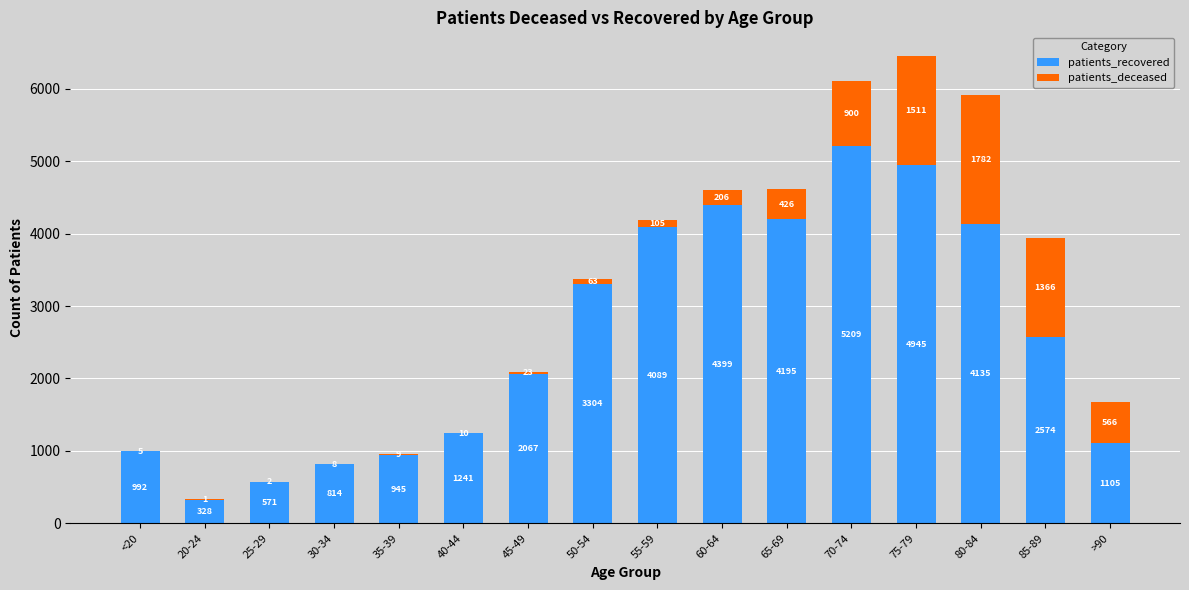

What is the sum of all patients_recovered values?

40913